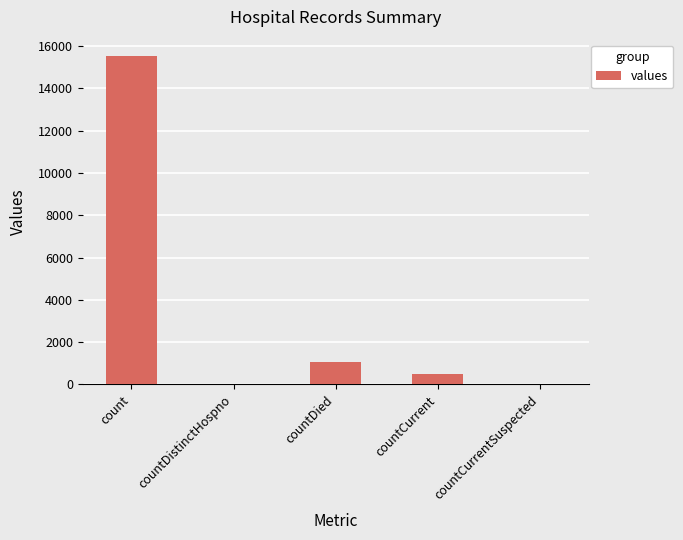

The chart shows a value of 9759 at countDistinctHospno. True or false?

False